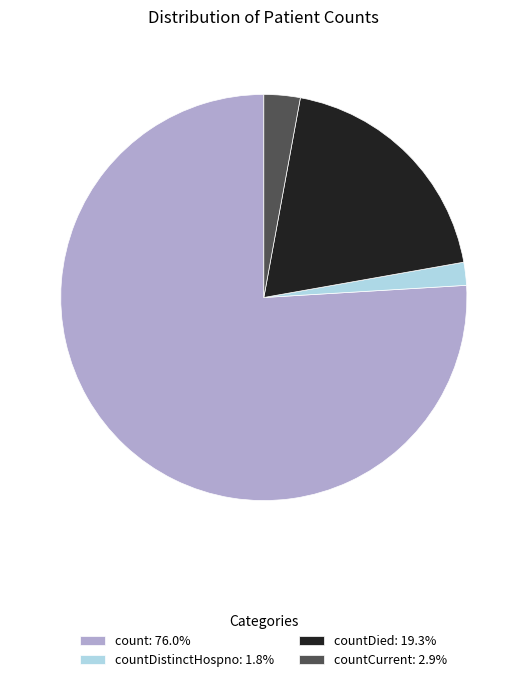

Does any single category account for the majority?

Yes